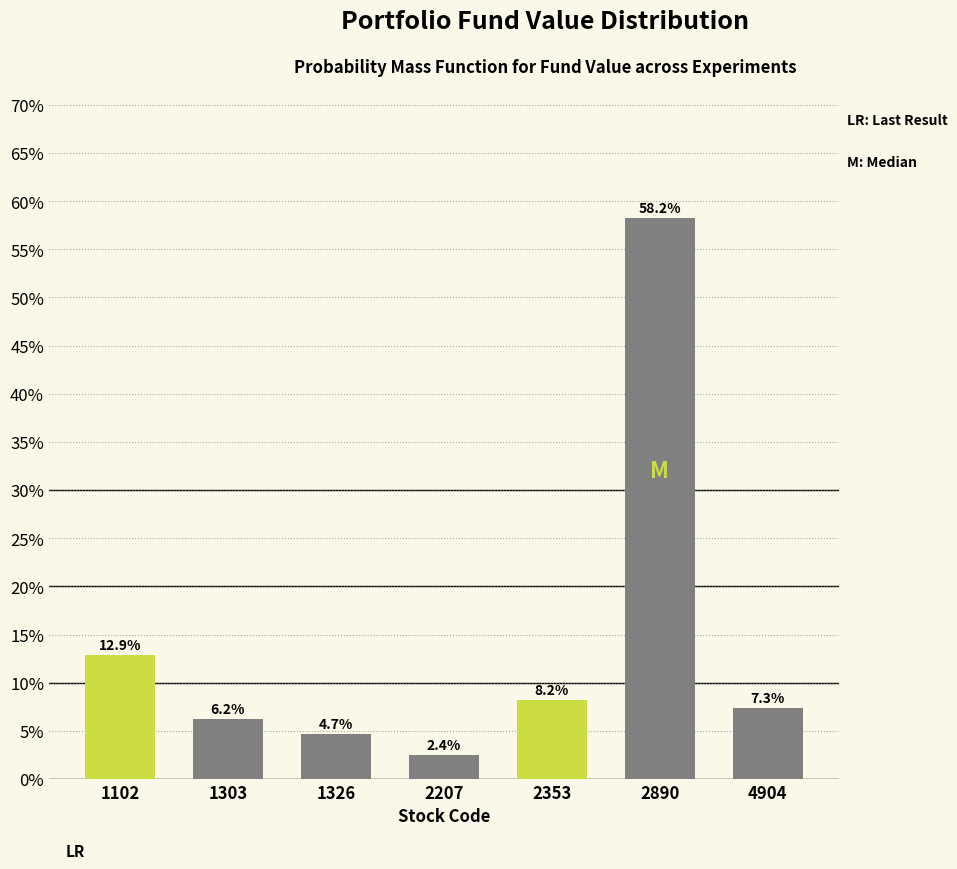

Reading left to right, extract all data points from this chart.

12.9	6.2	4.7	2.4	8.2	58.2	7.3